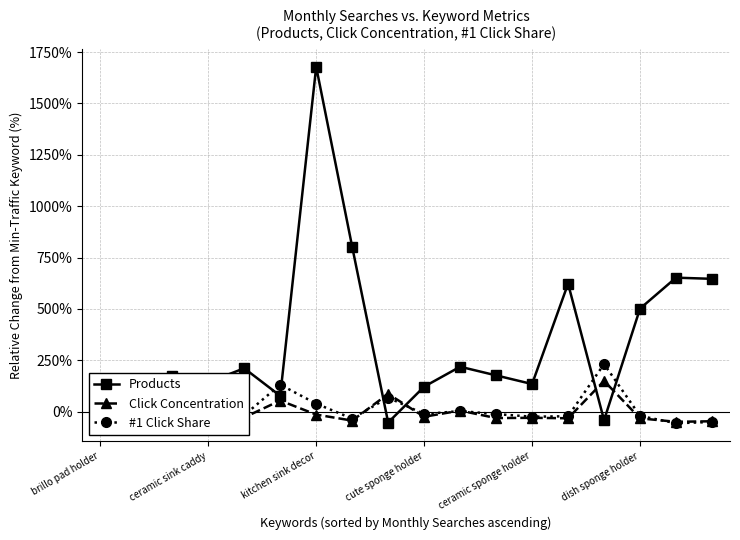

Which series has the largest range (max minus min)?

Products